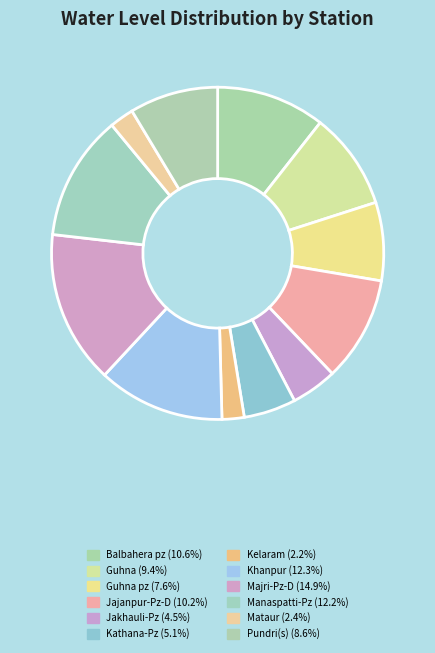

Count the number of slices in the pie.

12